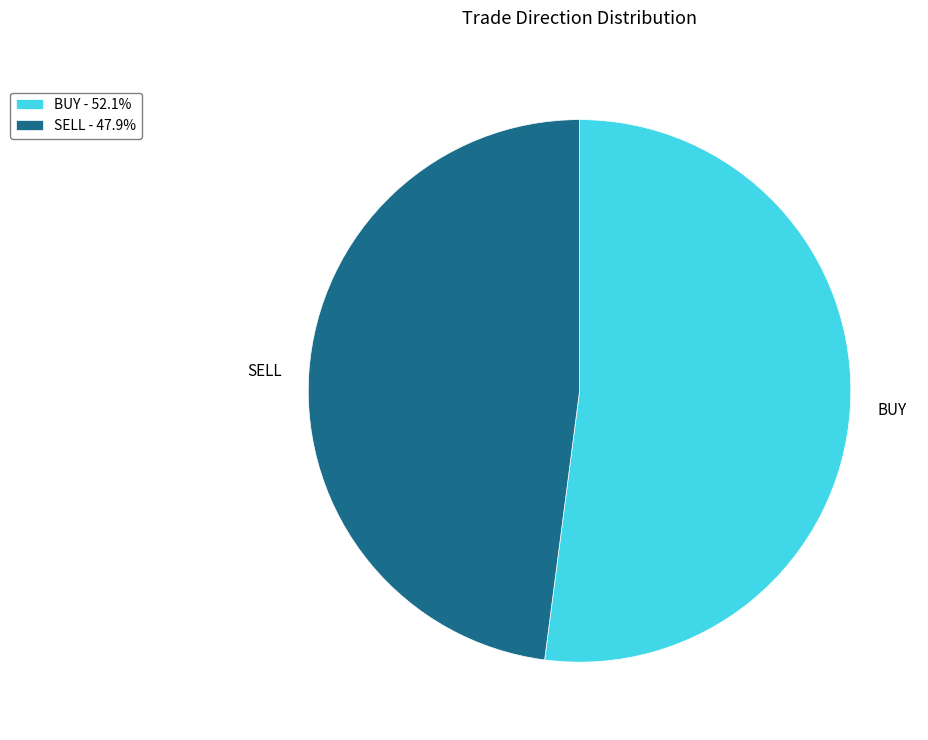

Is the sum of BUY and SELL greater than half?

Yes